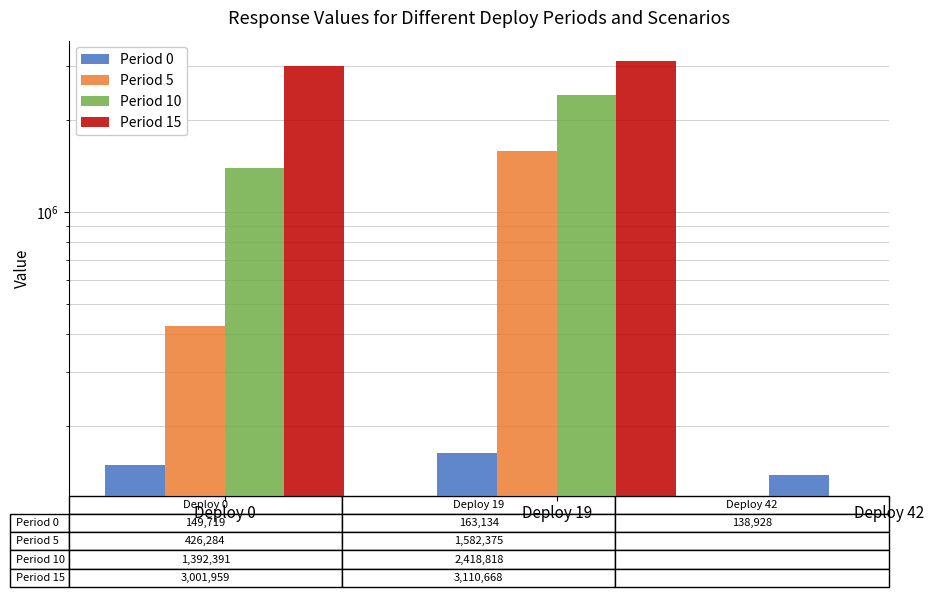

What are all the series names shown in the legend?

Period 0, Period 5, Period 10, Period 15